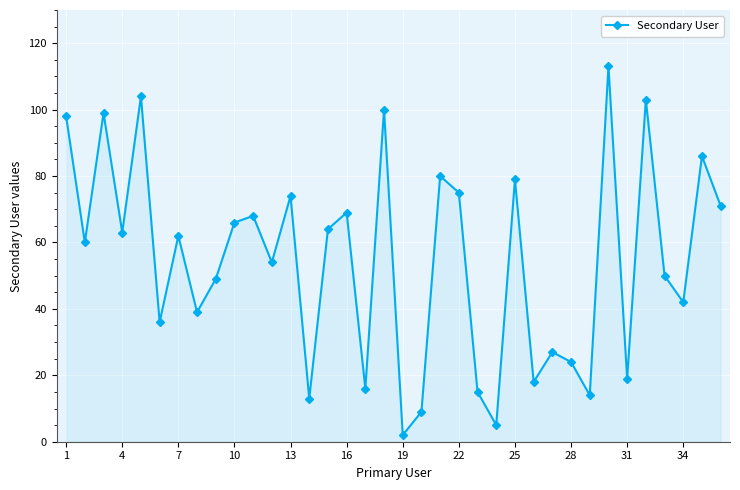

What is the difference between the maximum and minimum values?

111